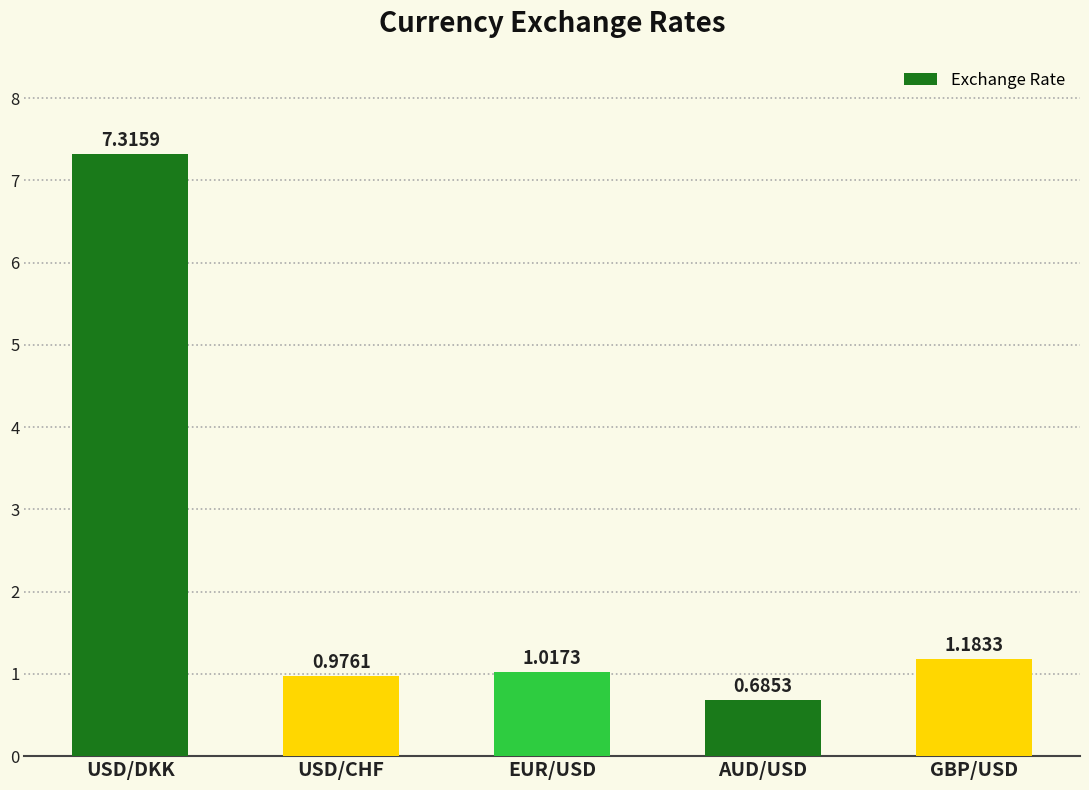

Does the chart contain any negative values?

No